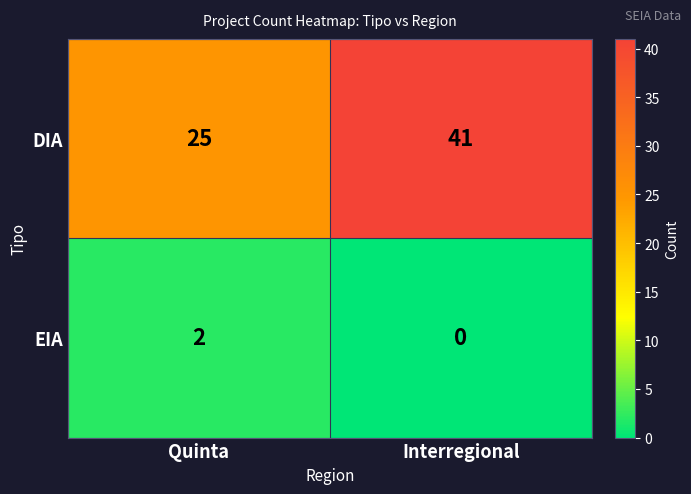

The EIA series shows 0 at Quinta. True or false?

False